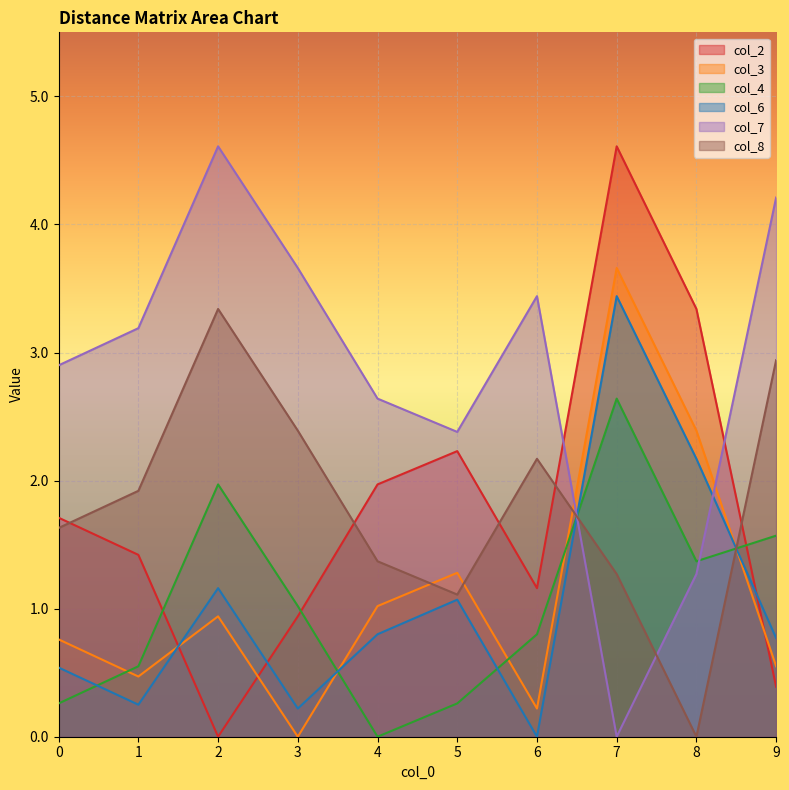

What are all the series names shown in the legend?

col_2, col_3, col_4, col_6, col_7, col_8